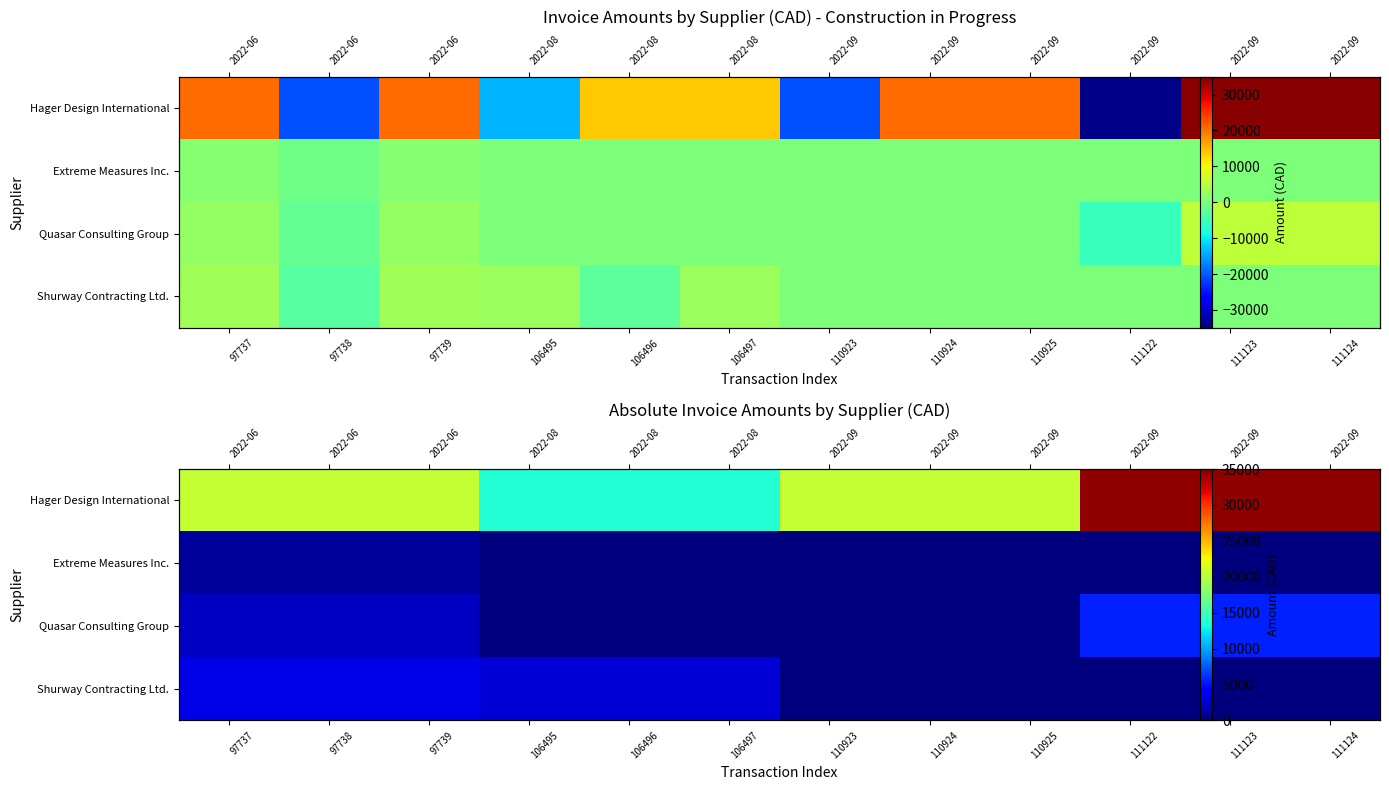

At which category is the sum across all series the highest?

111122